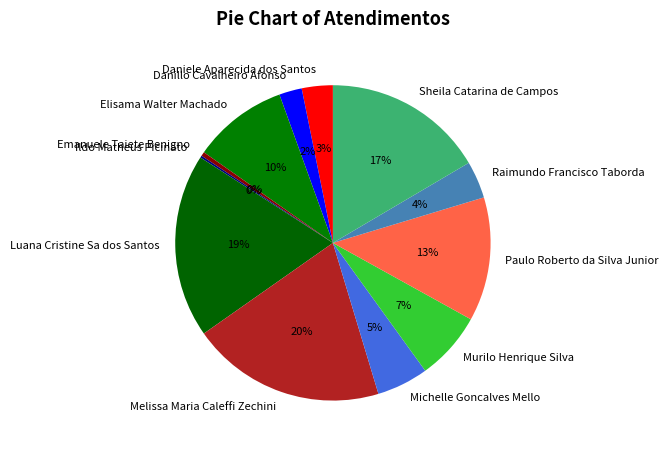

Does Paulo Roberto da Silva Junior account for over 50% of the chart?

No